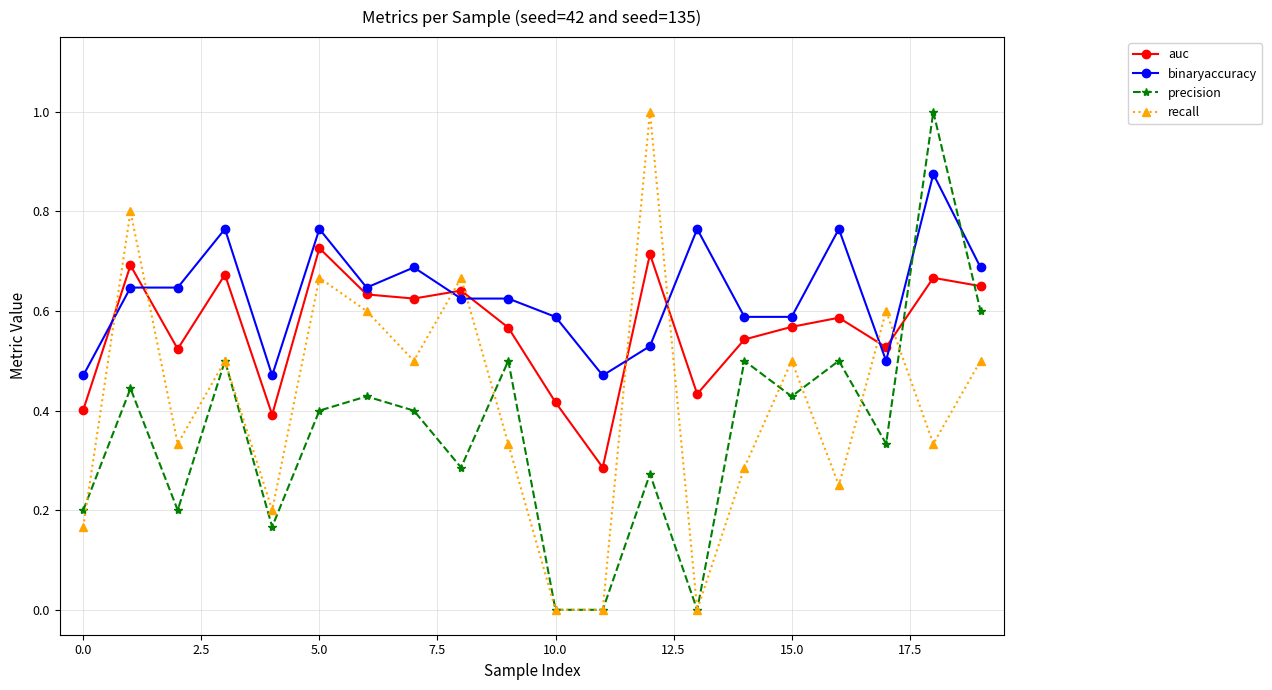

List the series in order of their overall mean, lowest first.

precision, recall, auc, binaryaccuracy